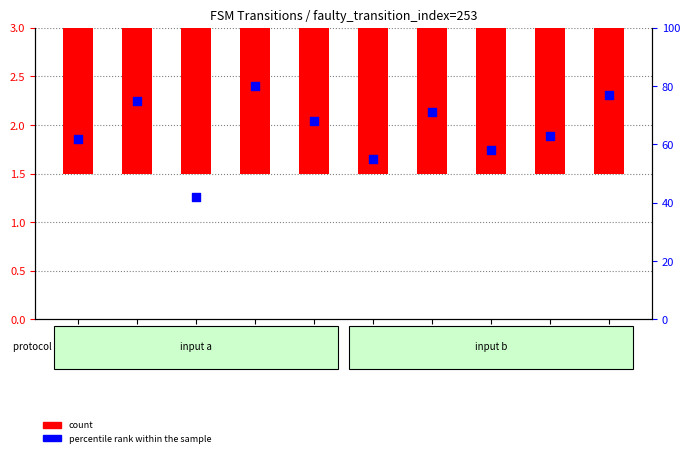

At which category is the sum across all series the highest?

state_3